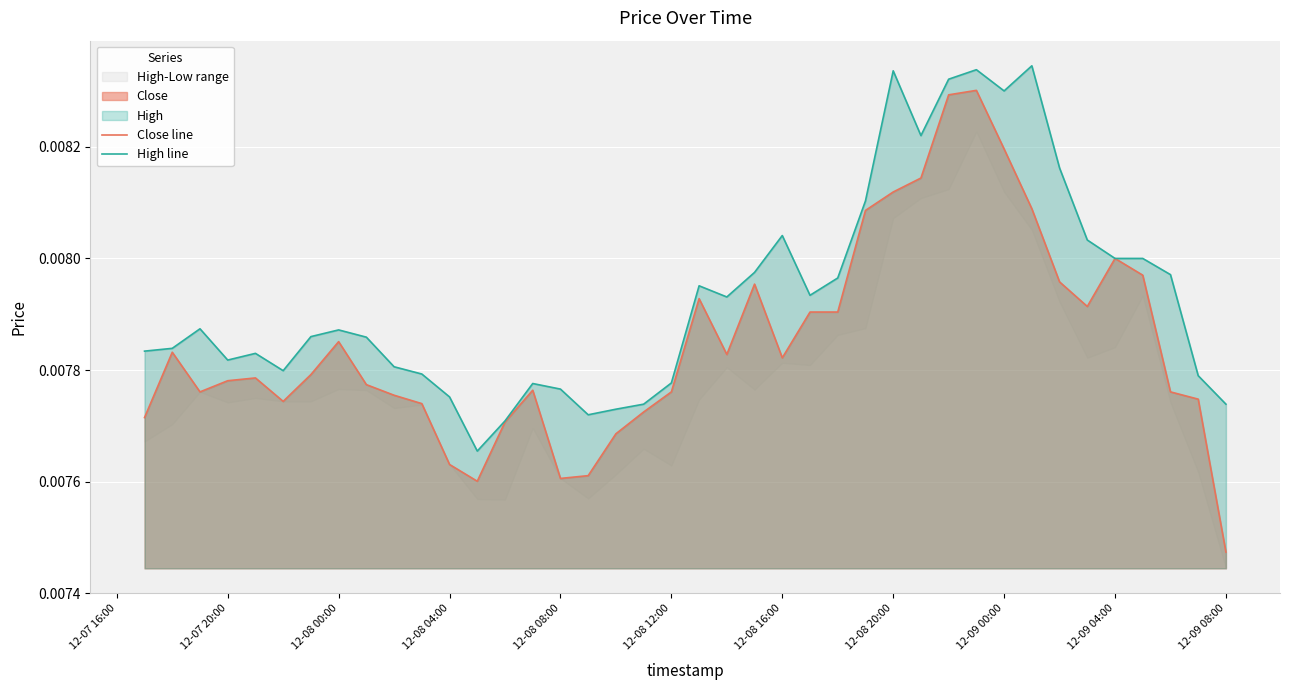

True or false: High line and Close line cross at least once.

False